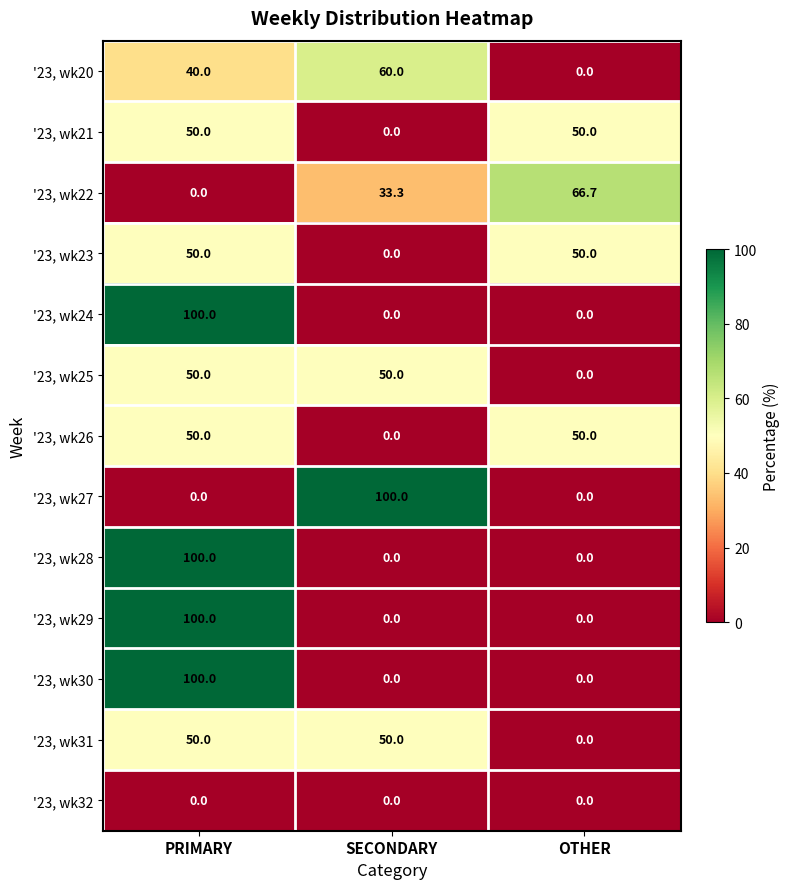

What is the average value of the '23, wk29 series?

33.3